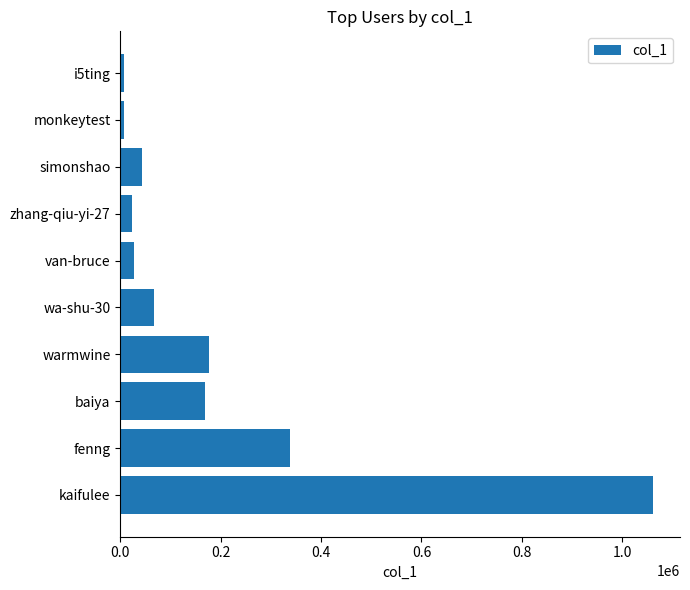

What is the ratio of the value at van-bruce to the value at simonshao?

0.6